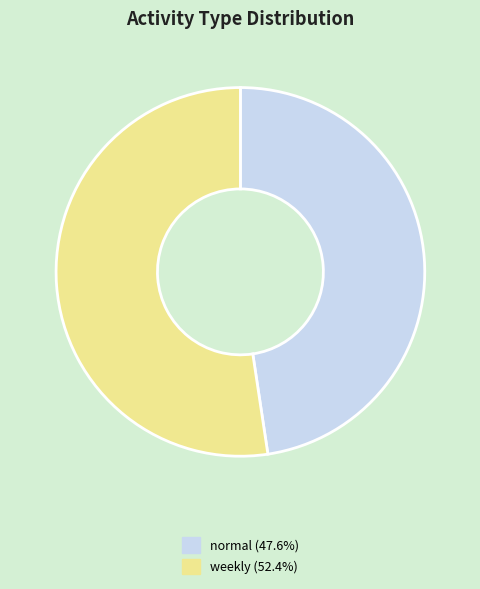

The weekly slice represents 52% of the pie. True or false?

True